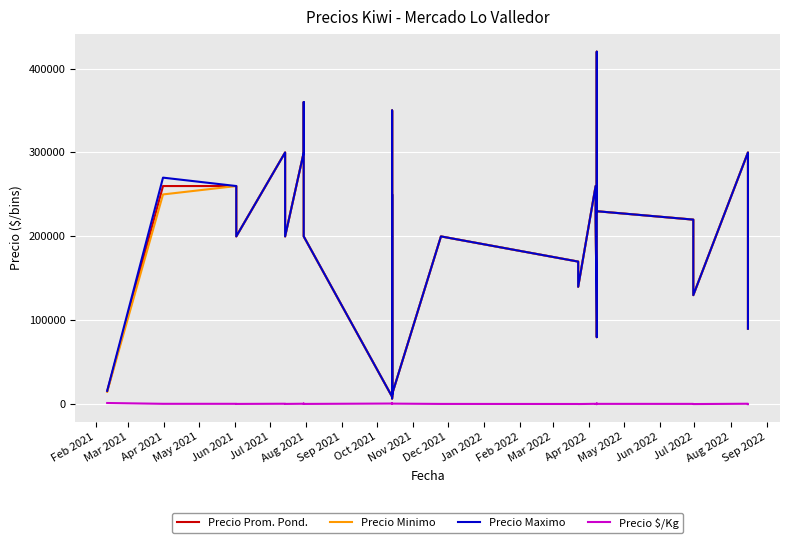

Is the value of Precio Minimo at Jul 2022 greater than the value of Precio Prom. Pond. at 28?

No